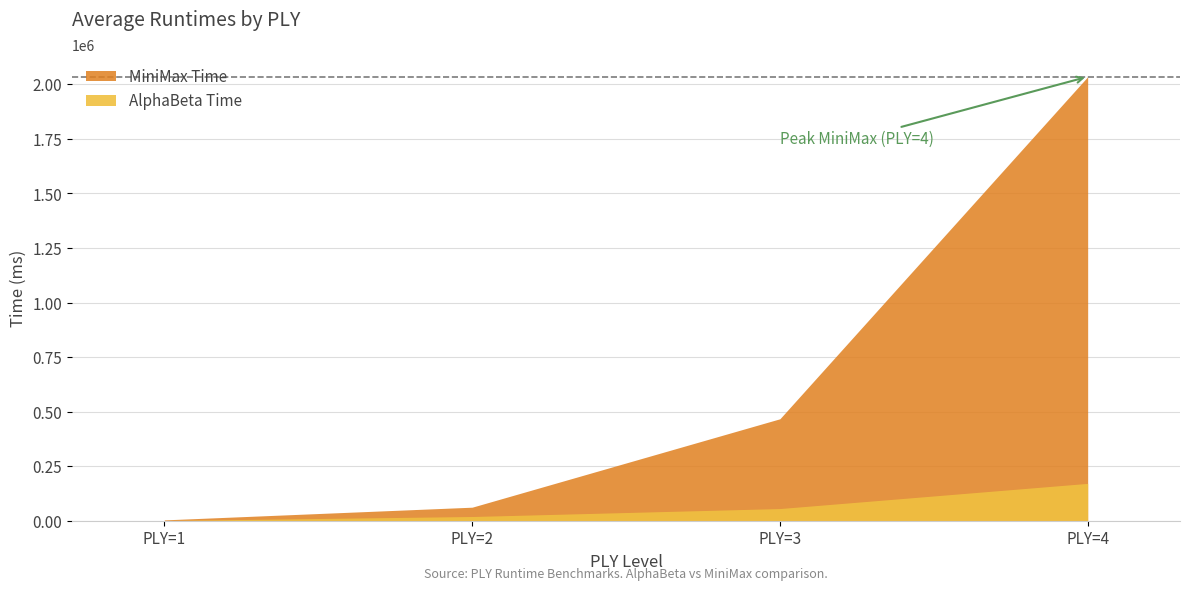

Count the number of data series in this chart.

2